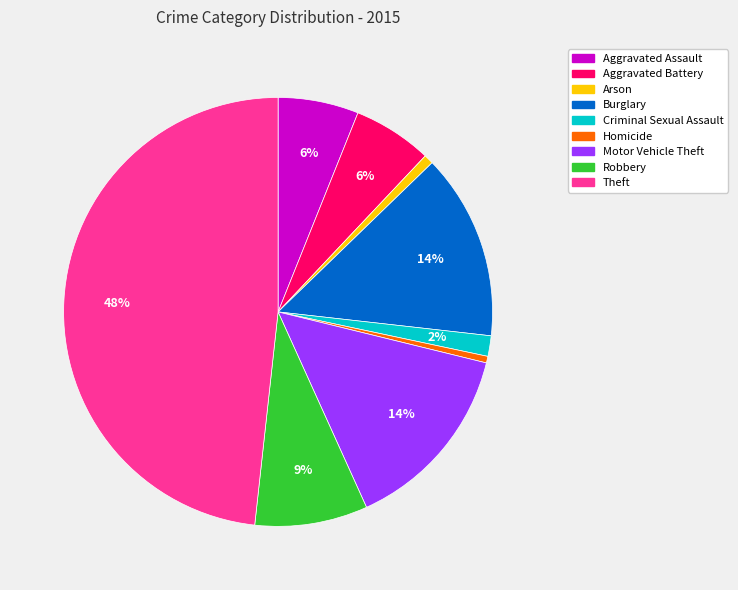

Do Motor Vehicle Theft and Arson together represent more than half of the pie?

No